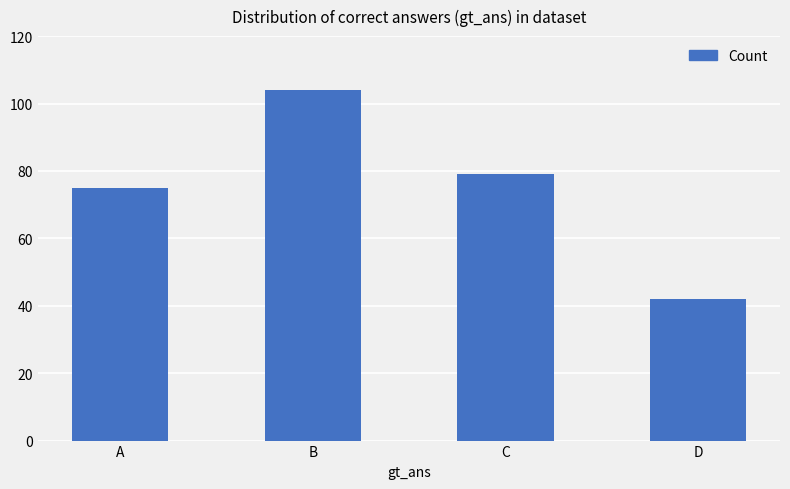

How many bars are there in total?

4